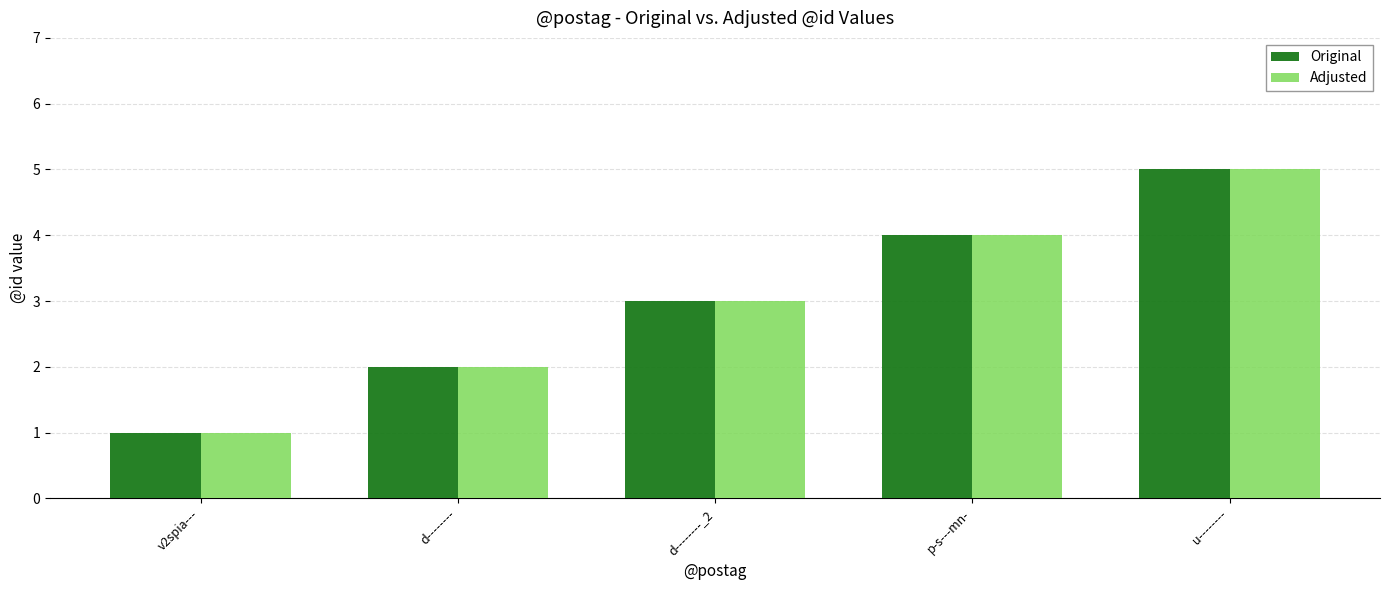

The Original series shows 1 at d--------. True or false?

False